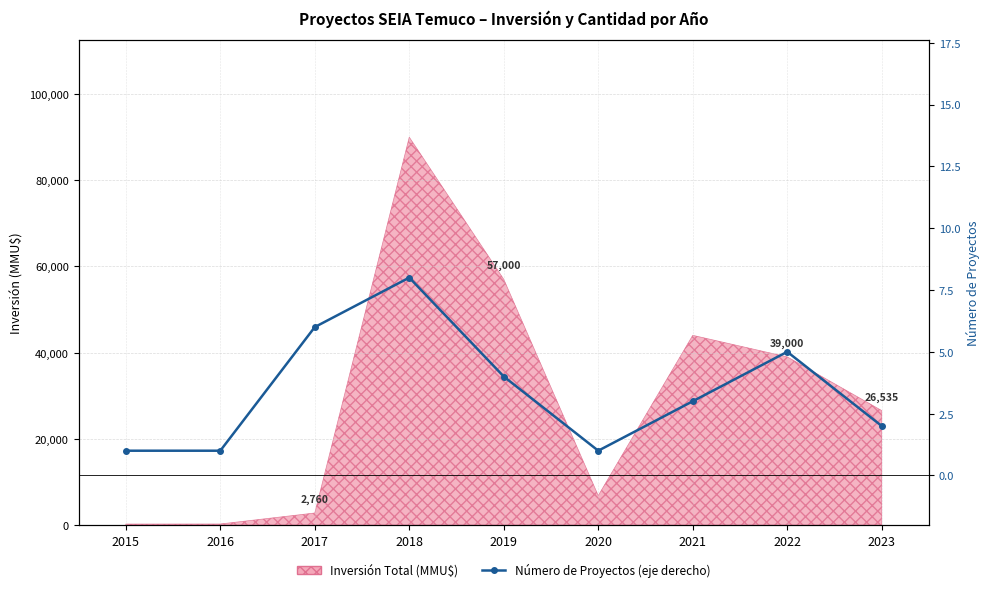

Count the number of categories in the chart.

9